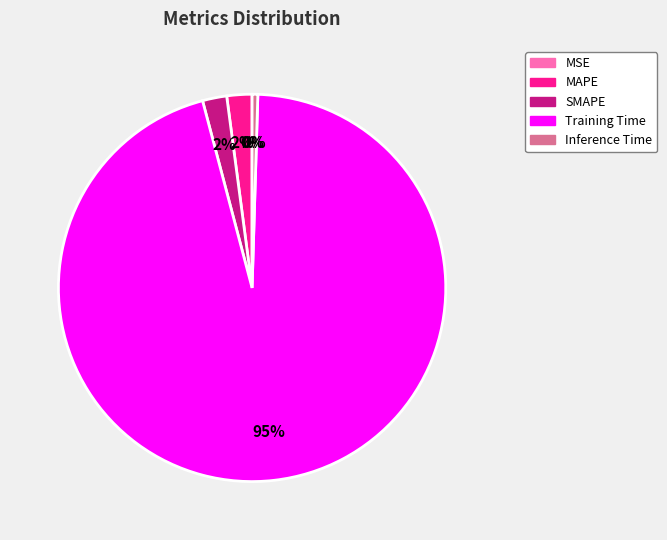

Does SMAPE account for over 50% of the chart?

No